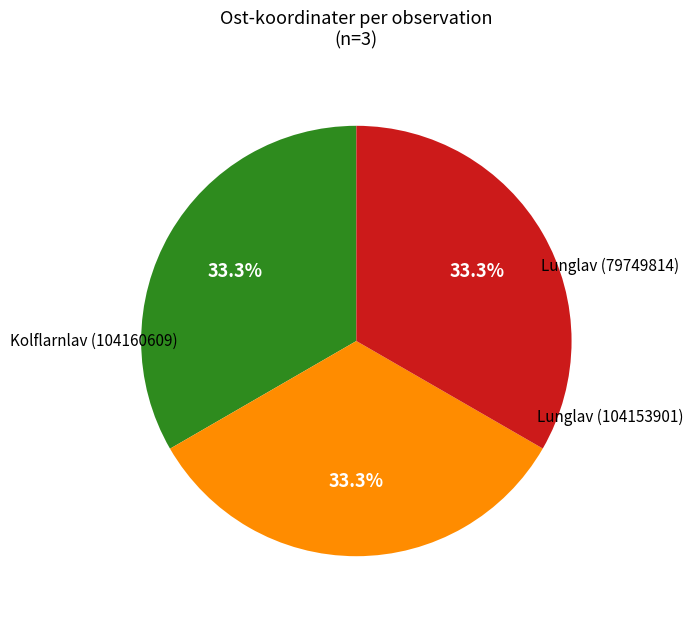

Is there a majority slice in this chart?

No